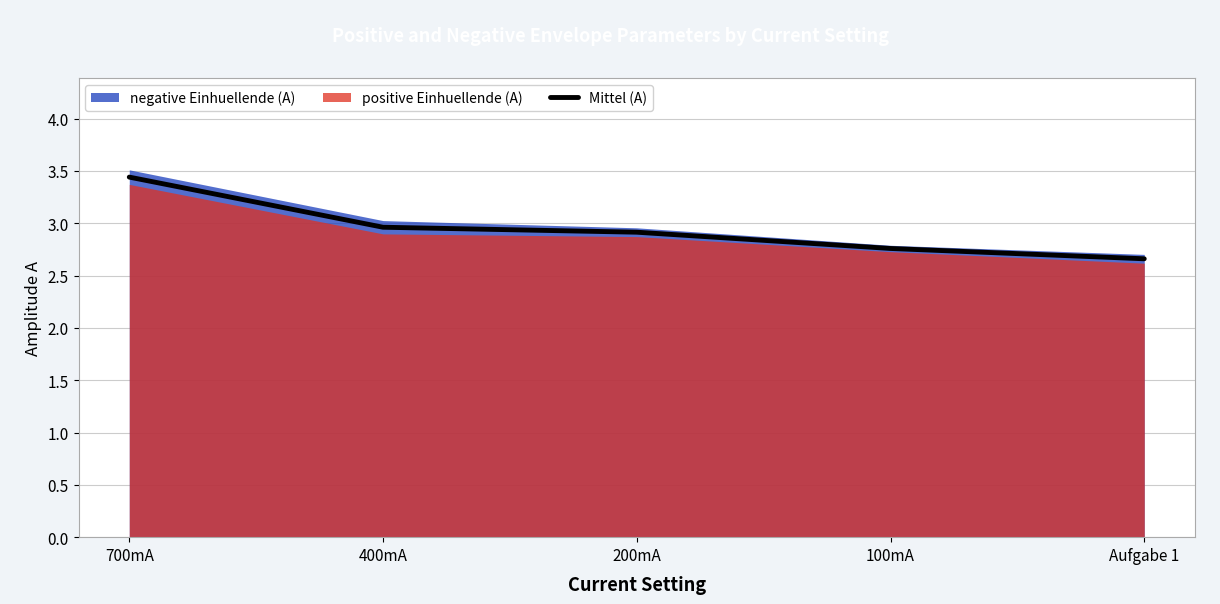

How many lines are shown in the chart?

1